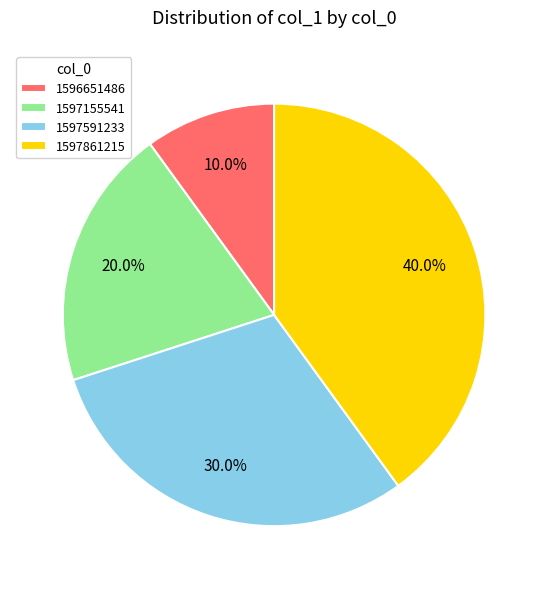

What is the smallest slice in the pie chart?

1596651486